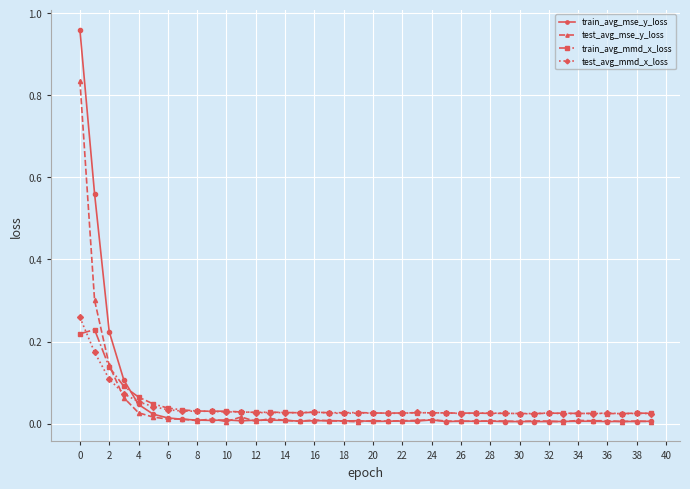

True or false: test_avg_mmd_x_loss has more than 2 points higher than both neighbors.

True